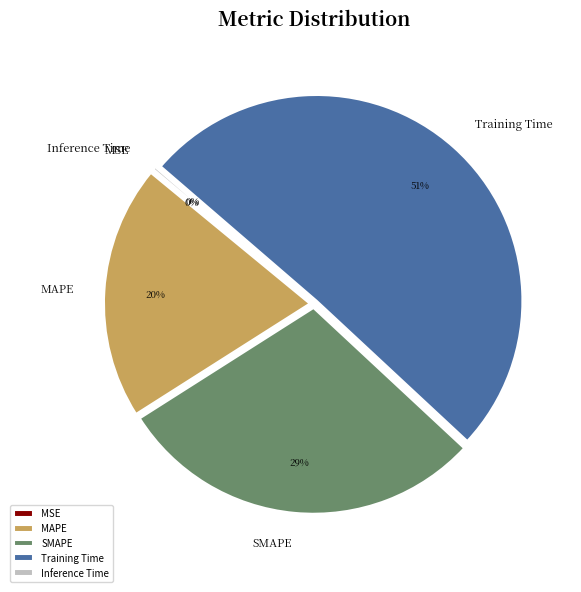

To the nearest percent, what portion does Training Time represent?

51%